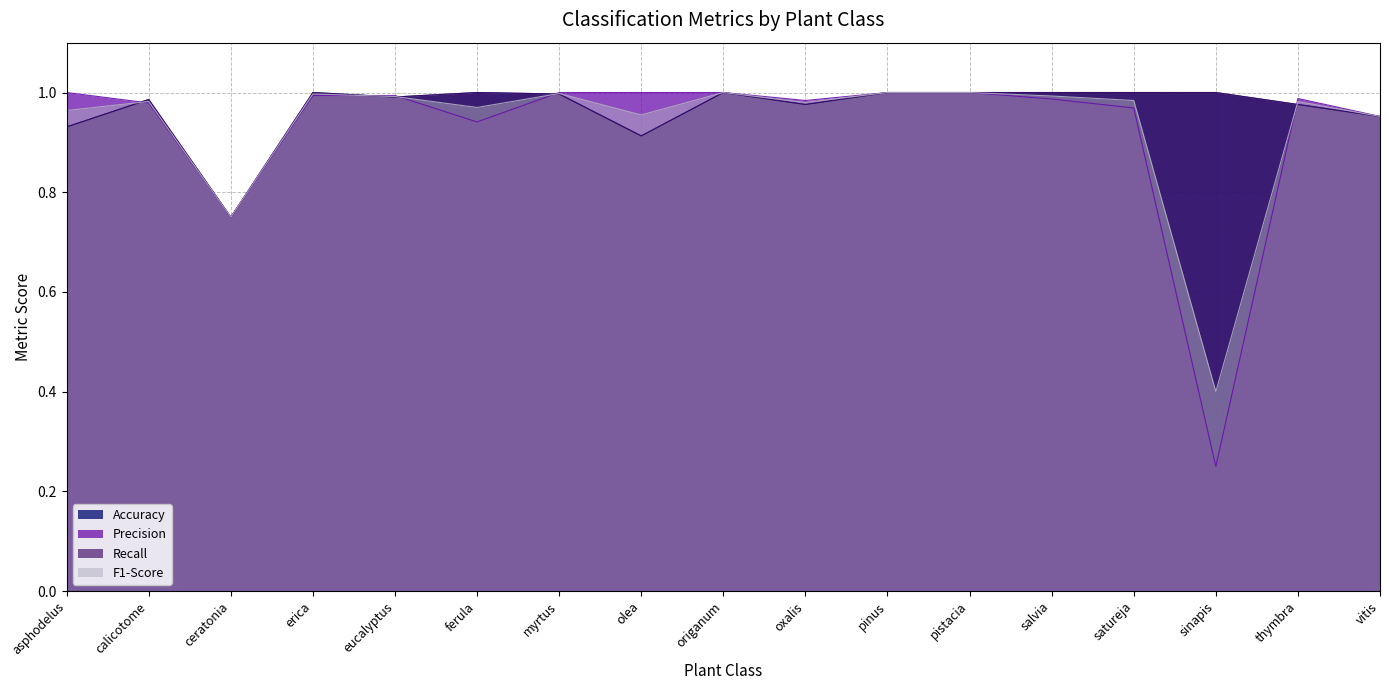

True or false: Recall has more than 2 points higher than both neighbors.

True